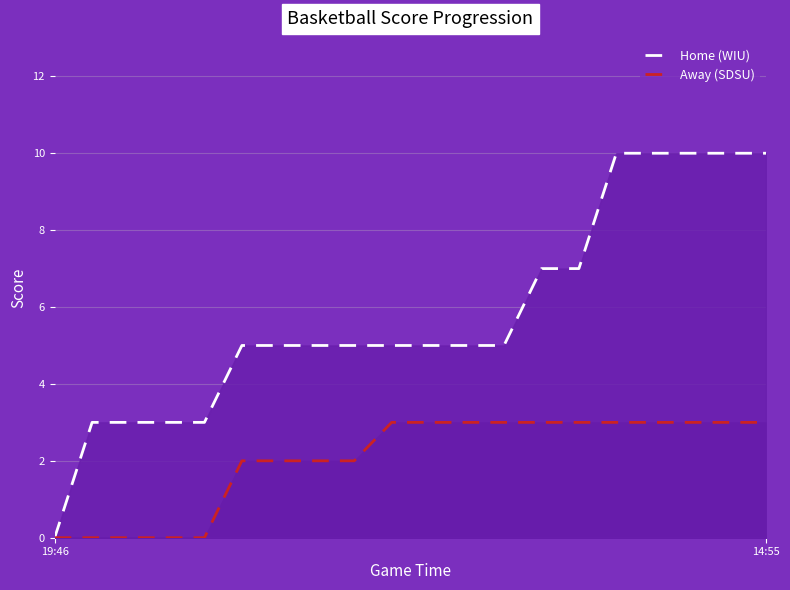

How many categories are shown in the chart?

20